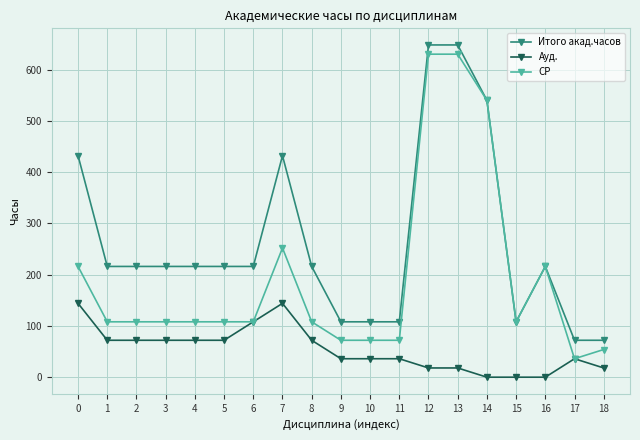

The Итого акад.часов series shows 300 at 3. True or false?

False